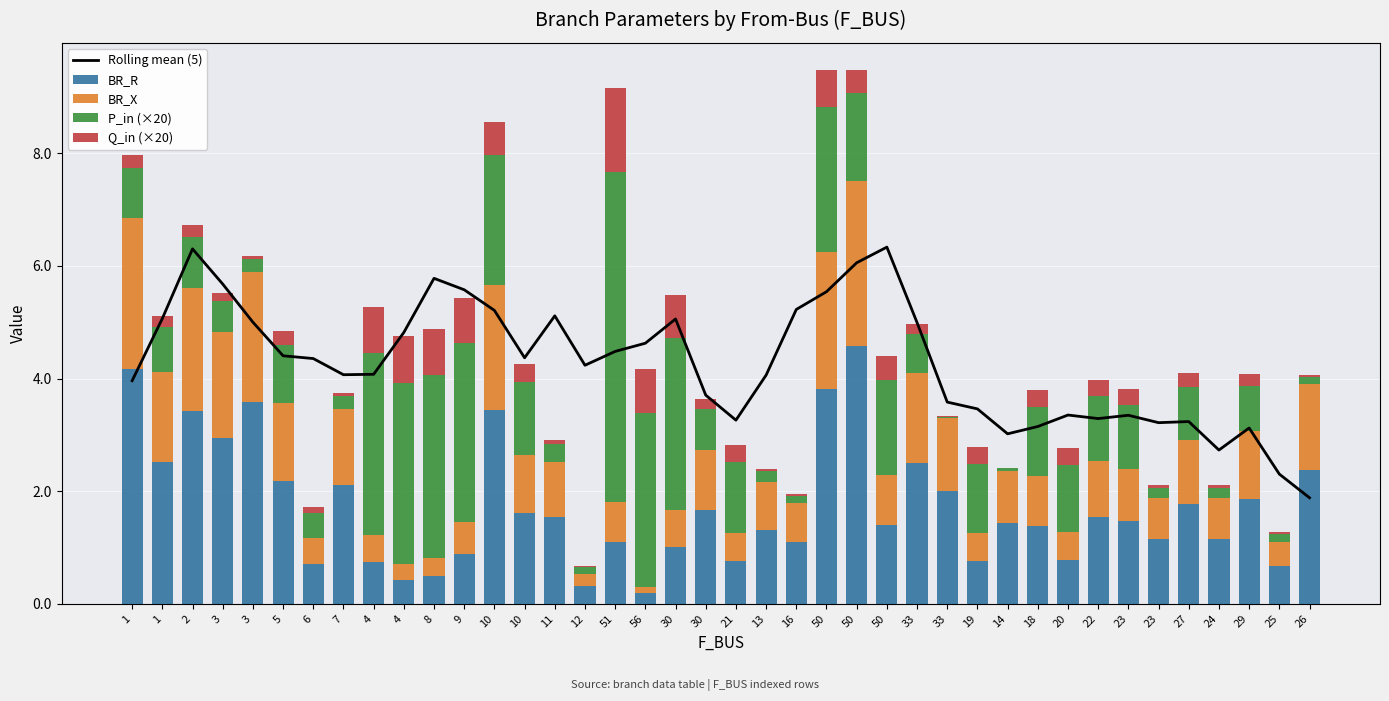

What is the label of the 13th bar from the right?

33